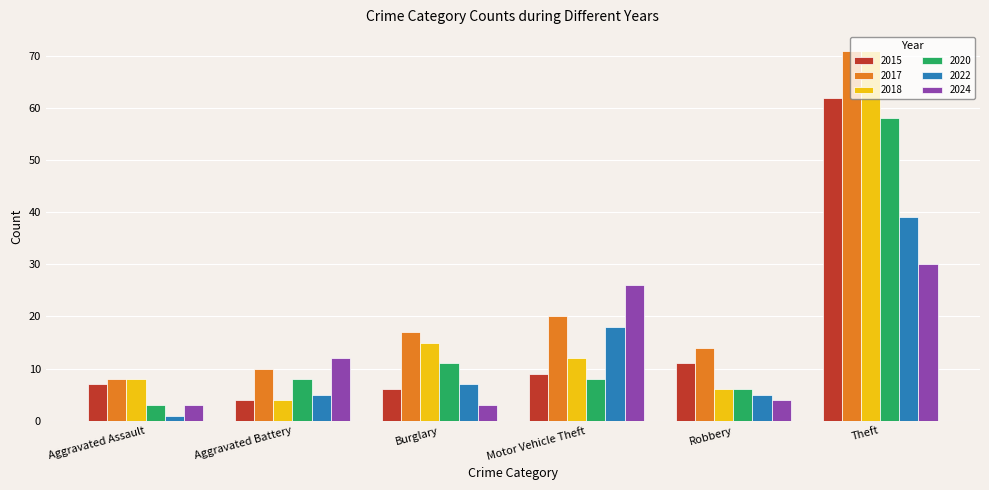

How many series are shown in this chart?

6